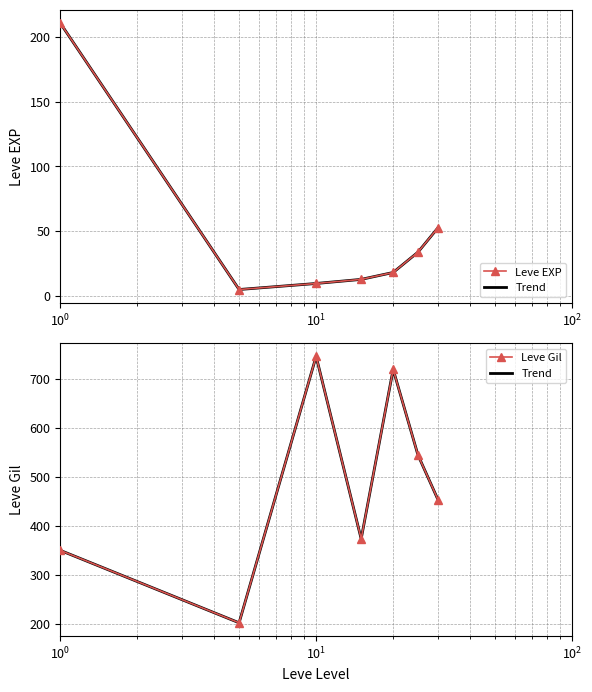

What is the label of the 3rd point from the left?

$\mathdefault{10^{1}}$